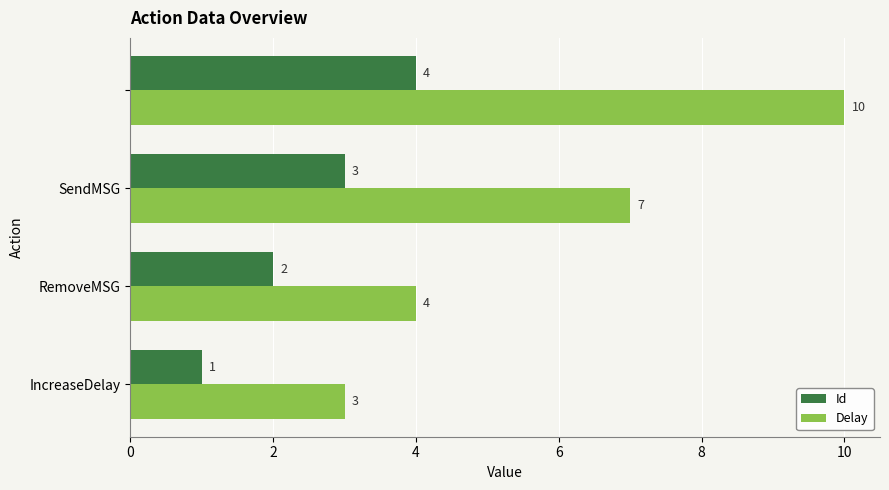

What is the maximum value shown in the chart?

10